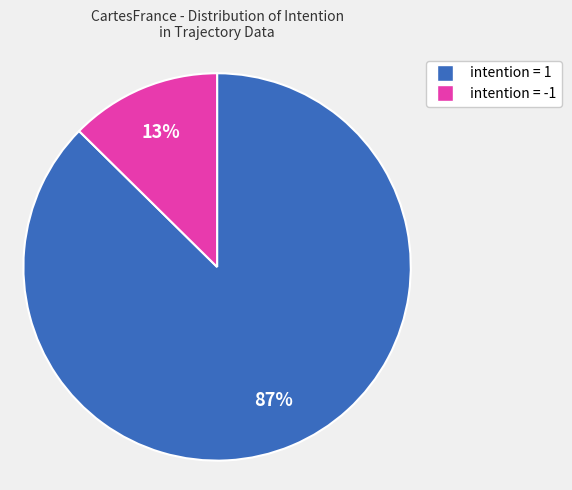

Does any single category account for the majority?

Yes